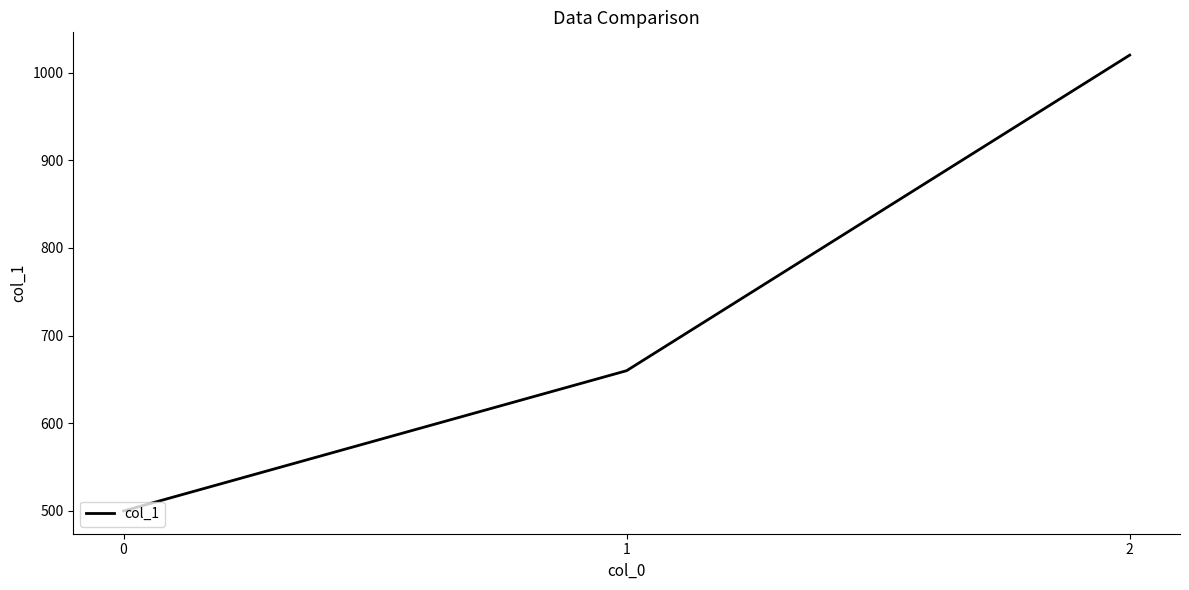

What is the sum of all values?

2180